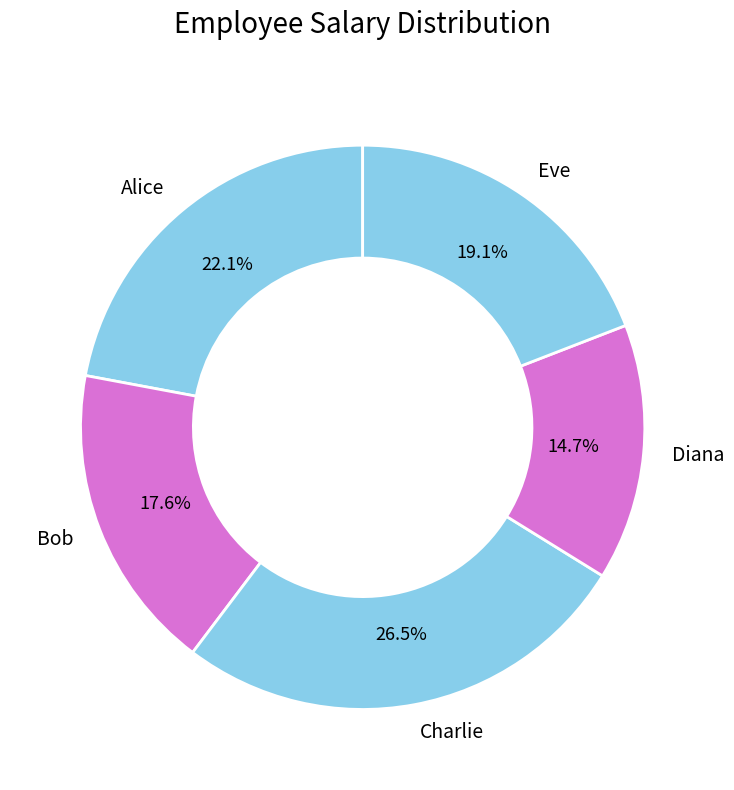

To the nearest percent, what is the difference between the largest and smallest slice percentages?

12%